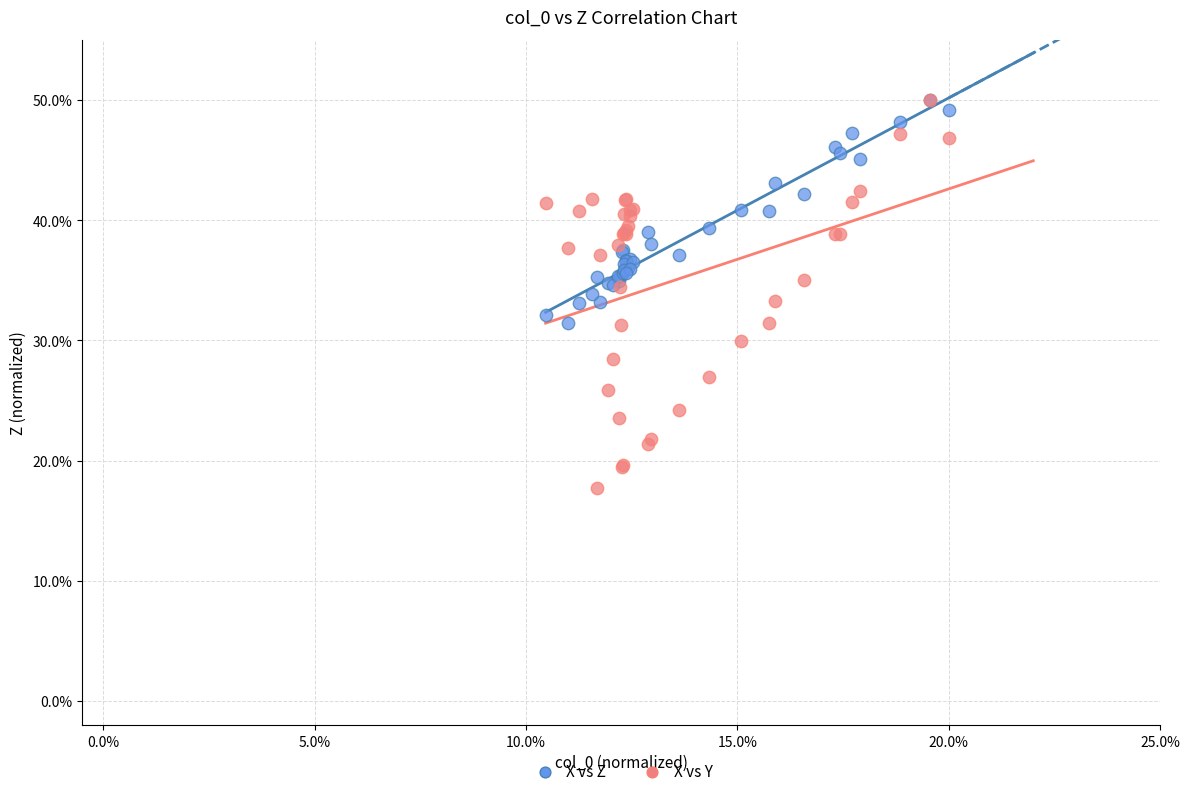

What are all the series names shown in the legend?

X vs Z, X vs Y